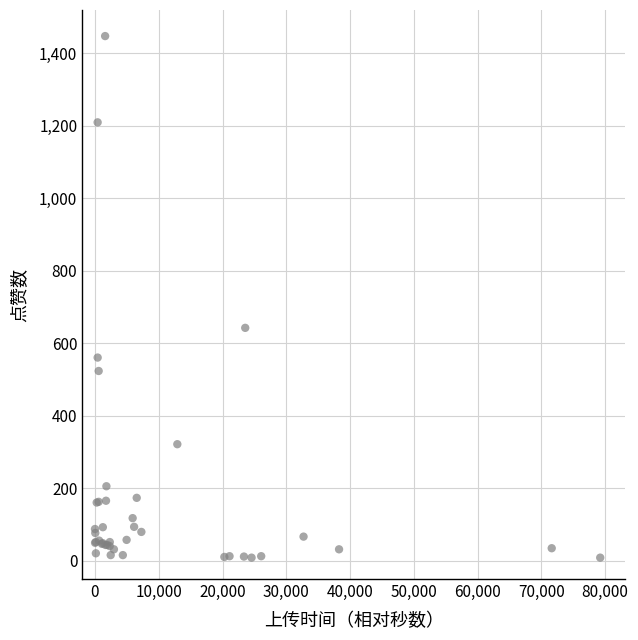

What Y value in the scatter plot is closest to 728?

643